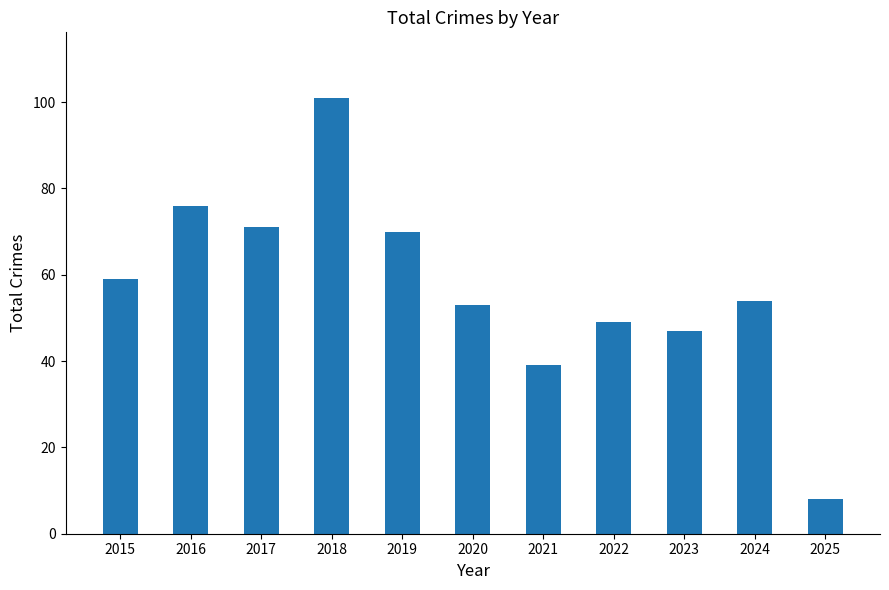

Rank the categories by value from highest to lowest.

2018, 2016, 2017, 2019, 2015, 2024, 2020, 2022, 2023, 2021, 2025